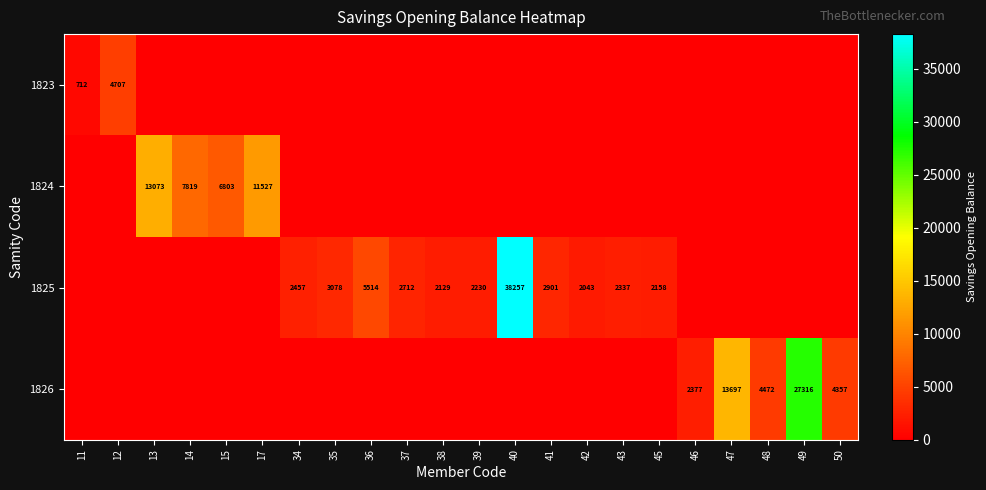

What is the sum of the 1825 values at 36 and 39?

7744